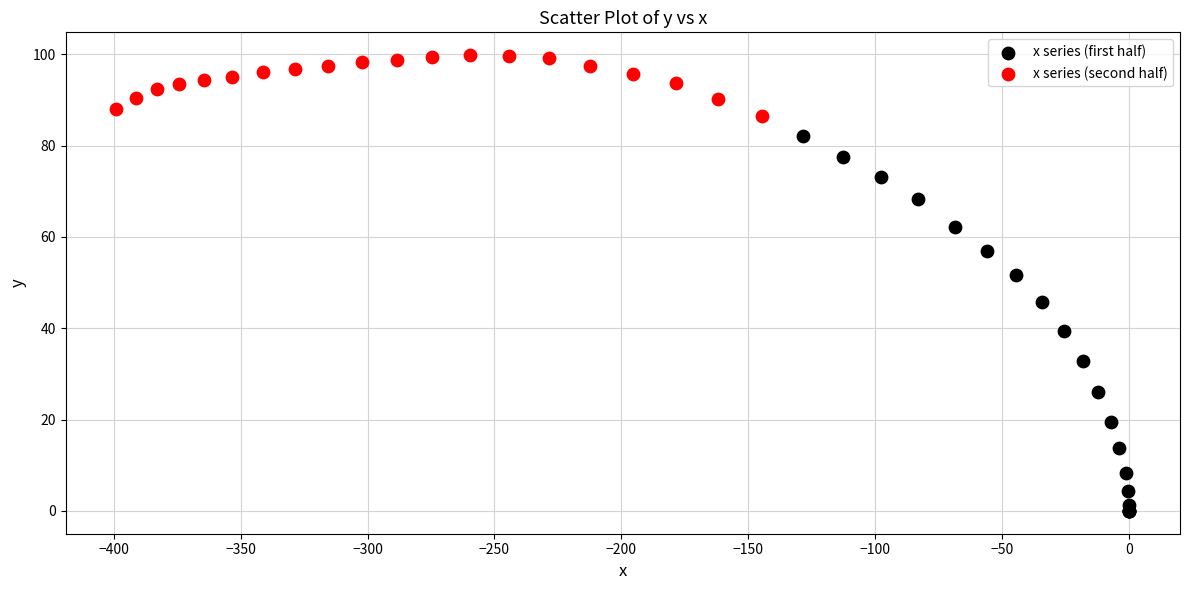

Which series has the largest Y range (max minus min)?

x series (first half)